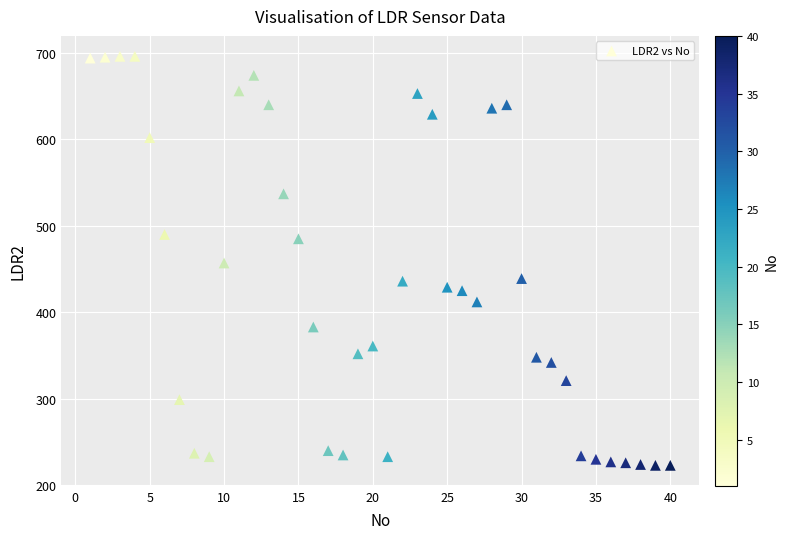

What is the range of X values (max minus min)?

39